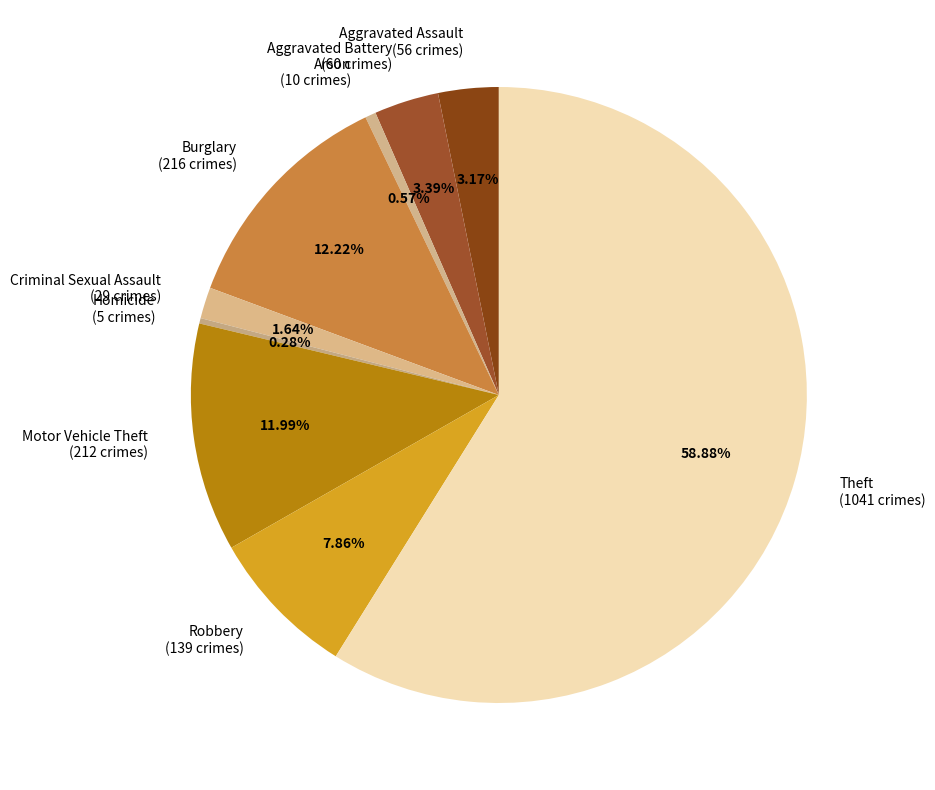

What is the largest slice in the pie chart?

Theft